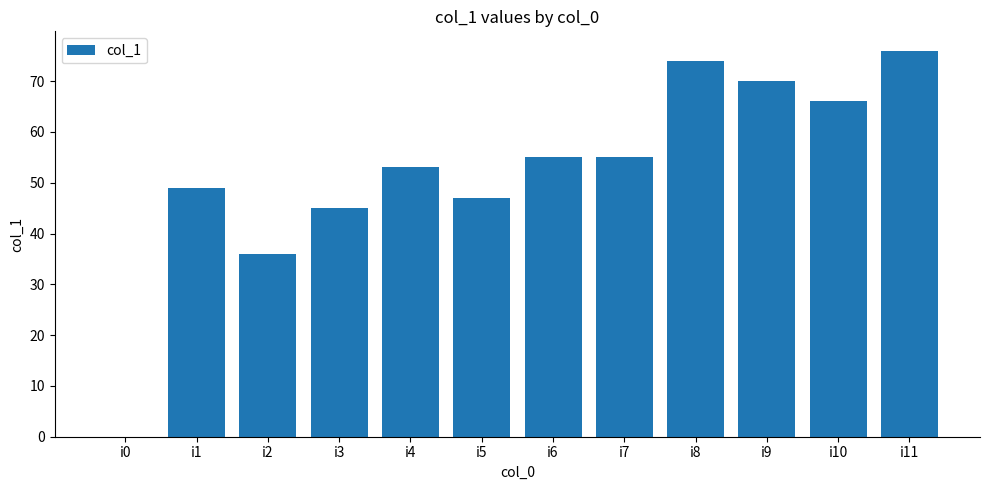

Which has a higher value, i7 or i4?

i7